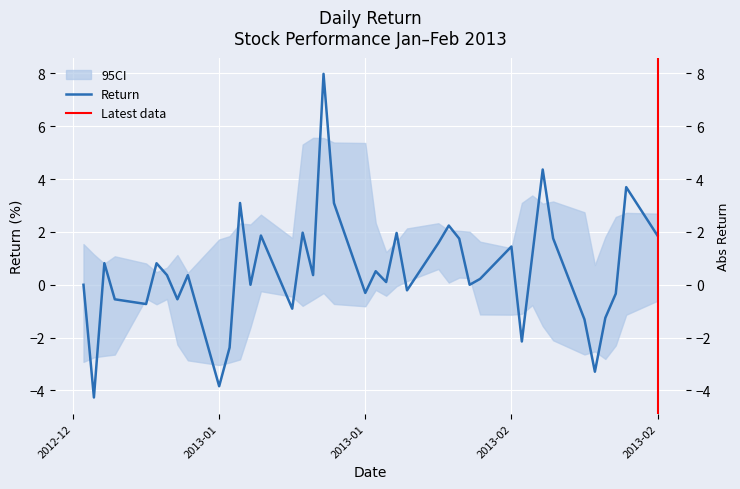

Which has a higher value, 2013-02-05 or 2013-02-01?

2013-02-05